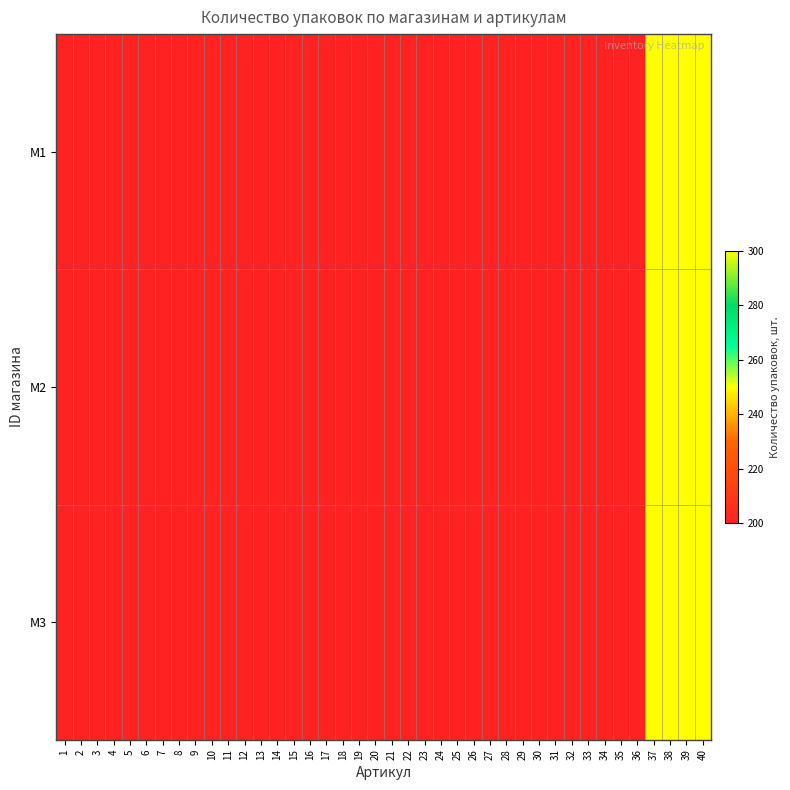

List the series in order of their peak value, lowest first.

M1, M2, M3